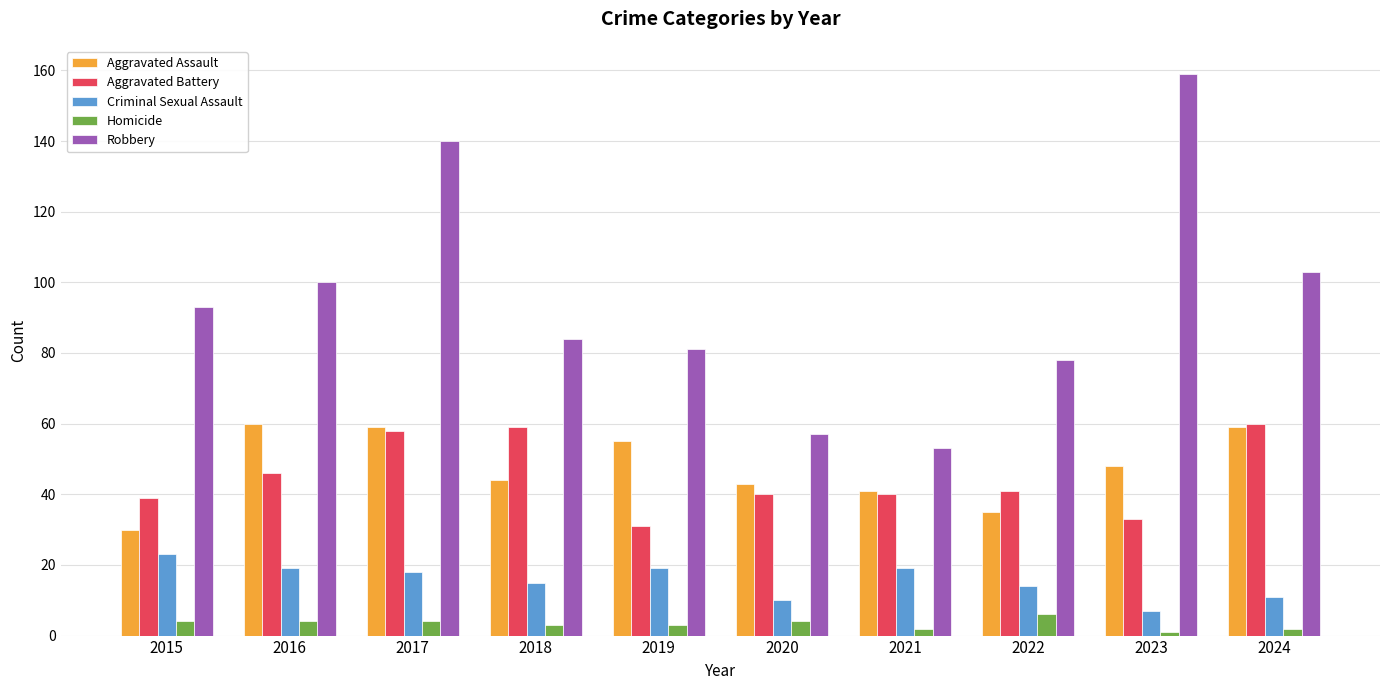

Which category has the highest value in the Robbery series?

2023